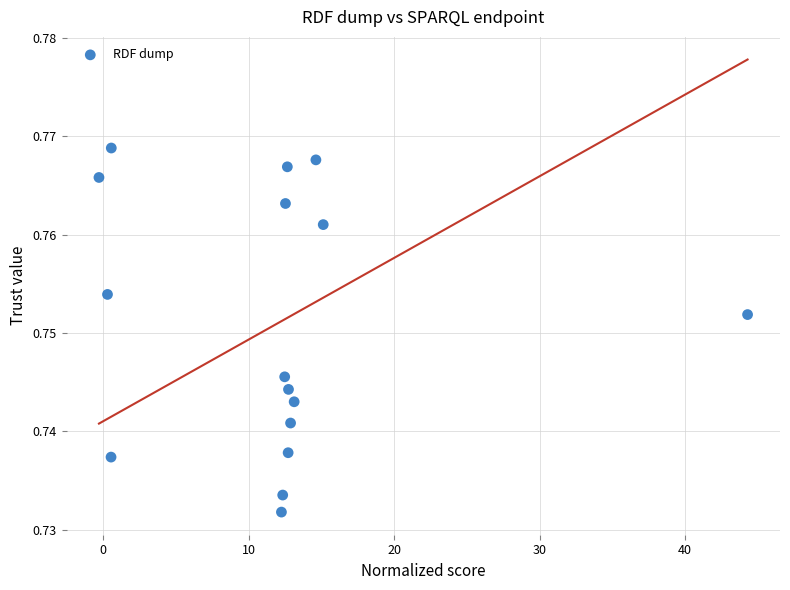

What is the range of X values (max minus min)?

44.6